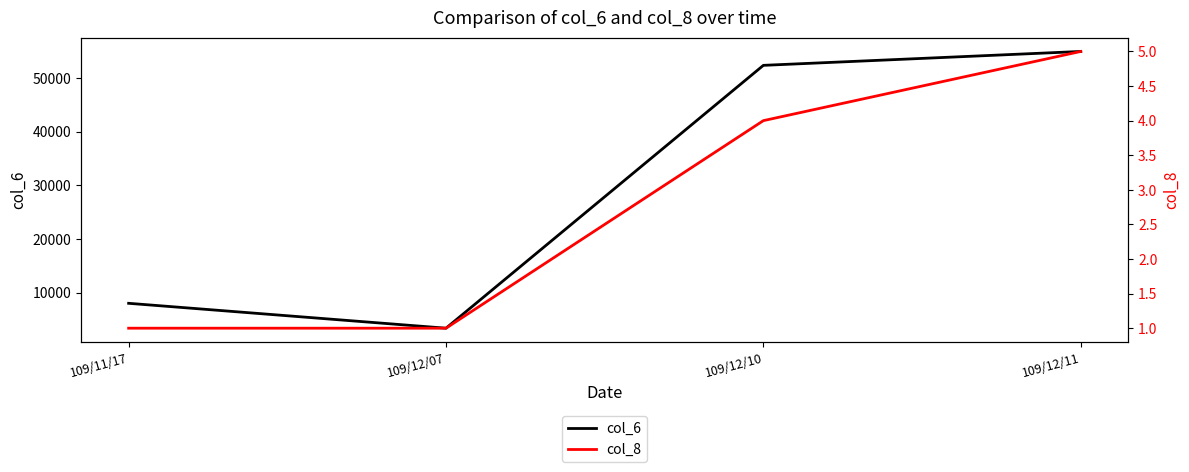

Which has a higher value, 109/12/10 or 109/12/07?

109/12/10